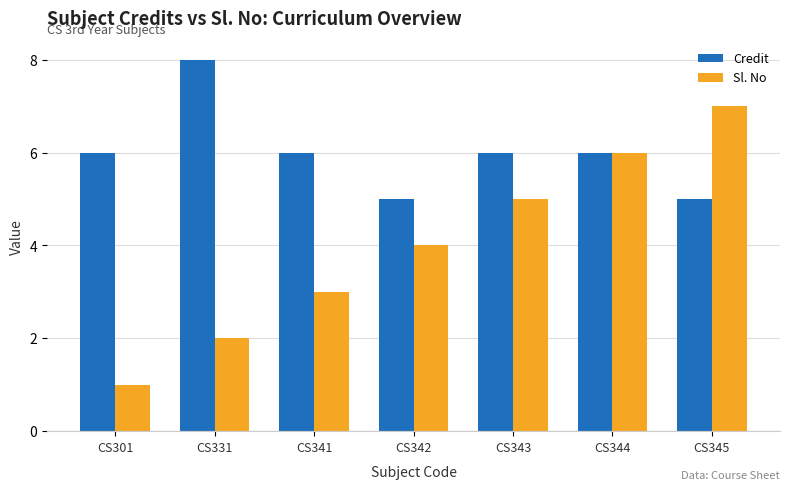

How many bars are there in total?

14